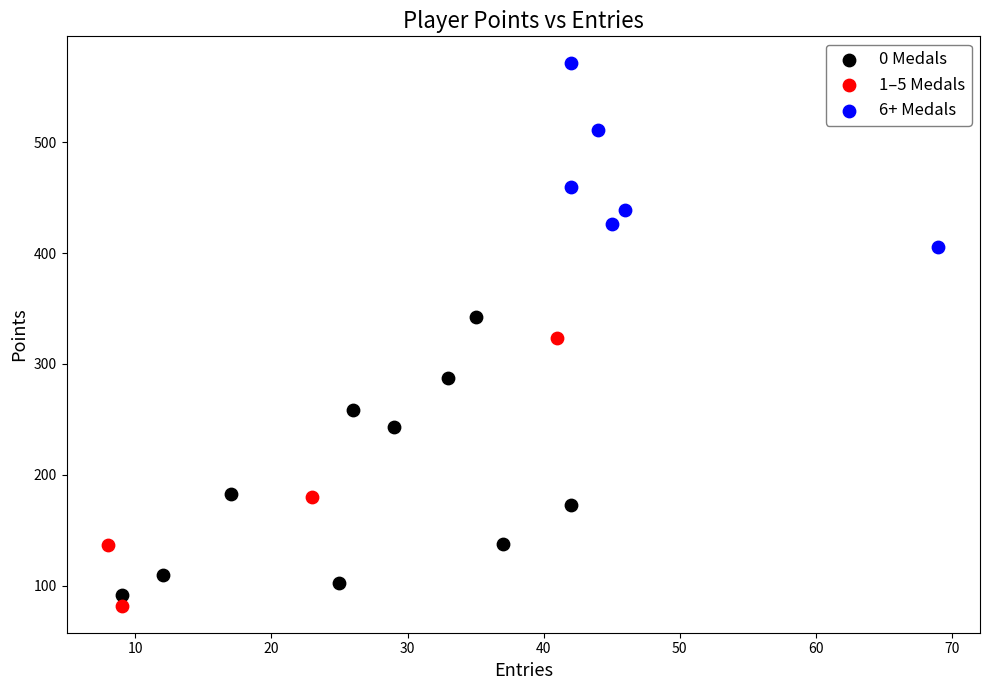

Which series reaches the maximum Y coordinate?

6+ Medals